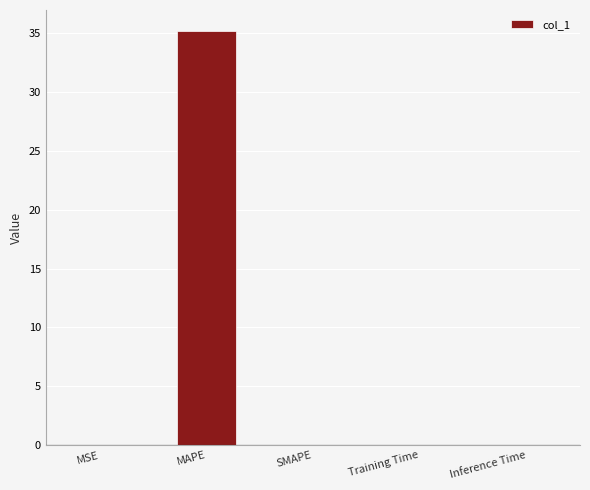

Count the number of data series in this chart.

1